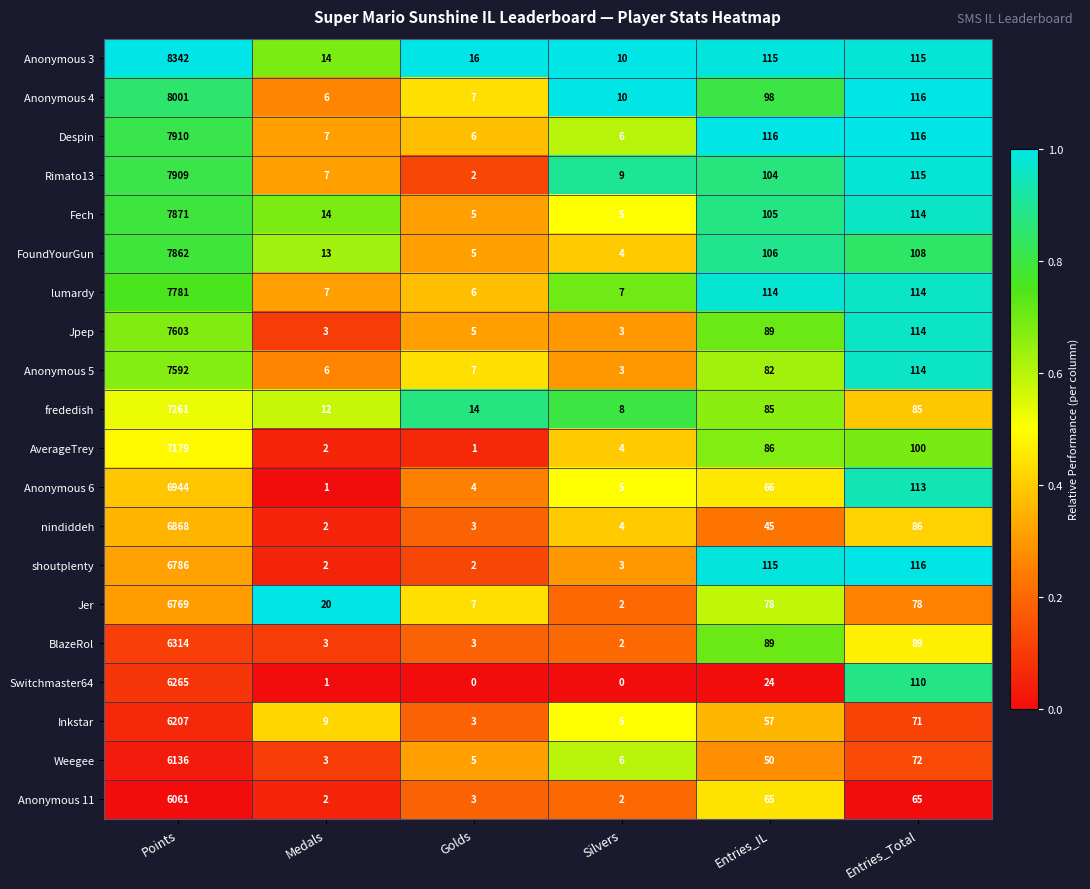

What is the difference between the highest and lowest values at Silvers?

10